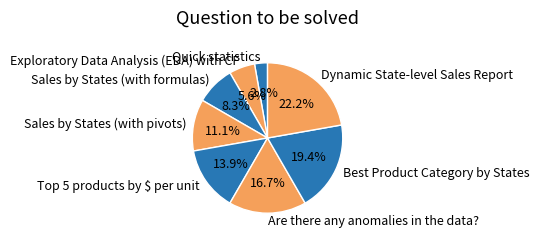

Count the number of slices in the pie.

8